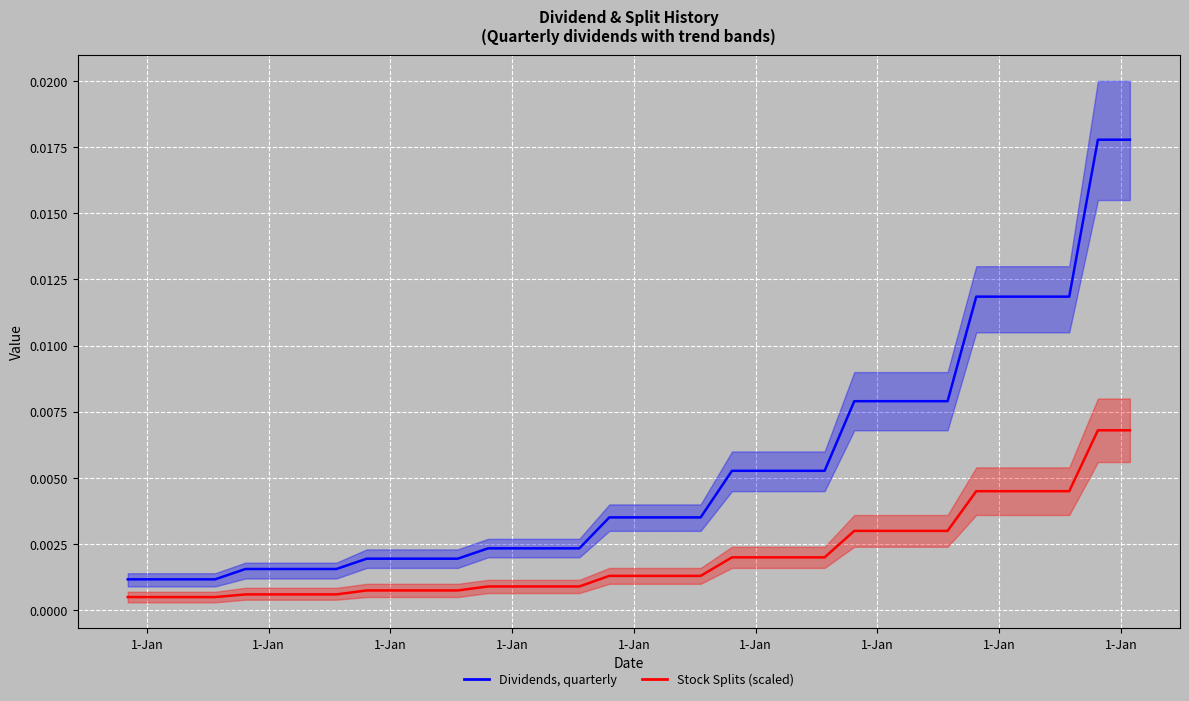

True or false: Dividends, quarterly and Stock Splits (scaled) cross at least once.

False